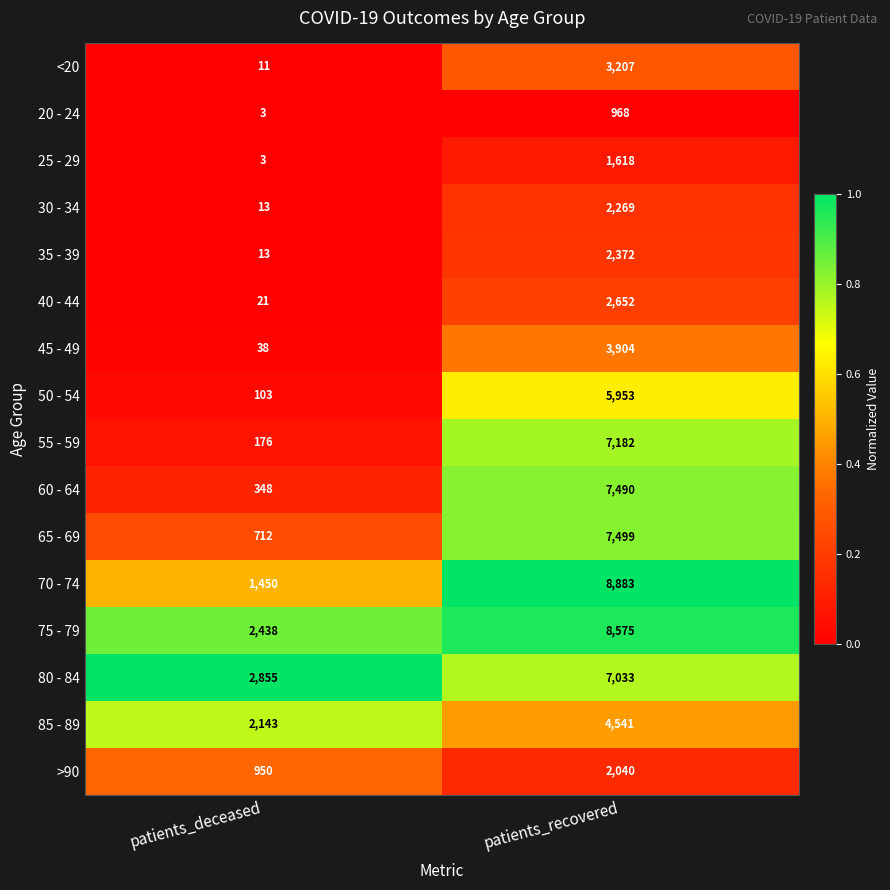

Which category has the lowest value across all series?

patients_deceased